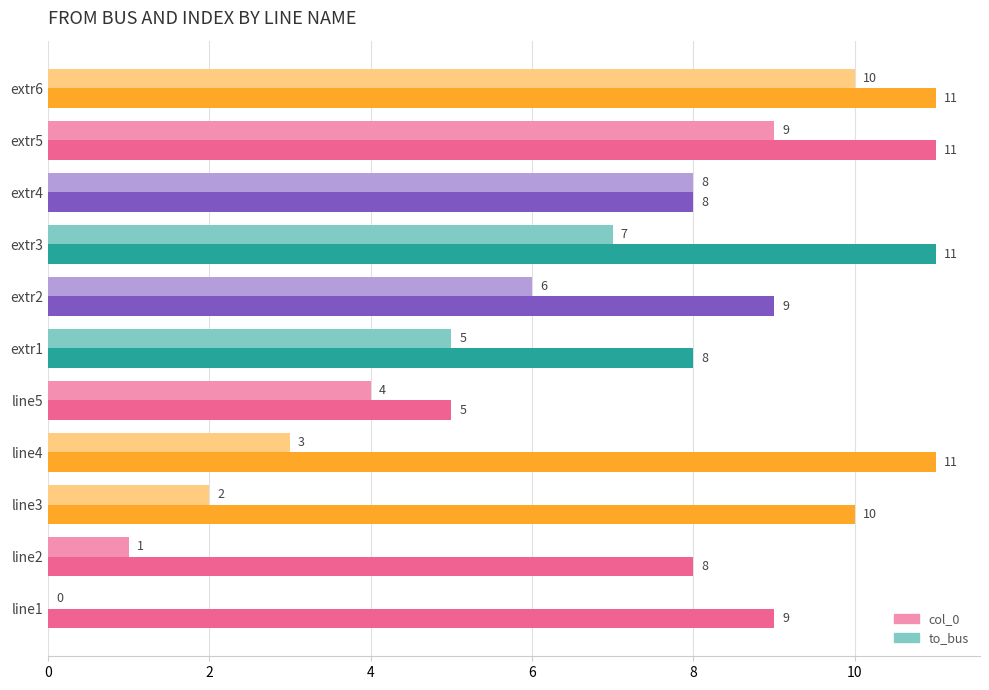

What is the approximate value of col_0 at extr2, to the nearest 10?

10